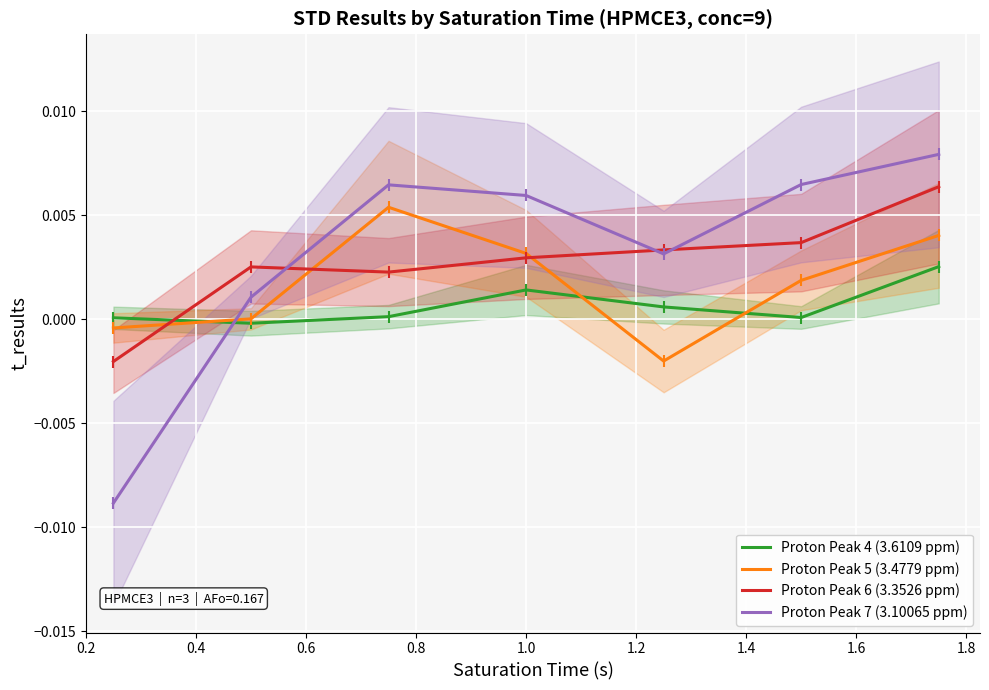

True or false: Proton Peak 4 (3.6109 ppm) and Proton Peak 6 (3.3526 ppm) intersect in this chart.

True